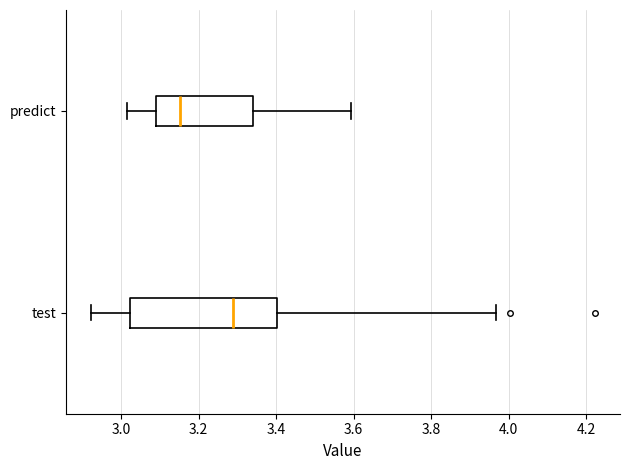

Where does the left whisker of the box for test end on the x-axis? The values are not printed on the chart, so give them approximately, as read against the axis.

2.92